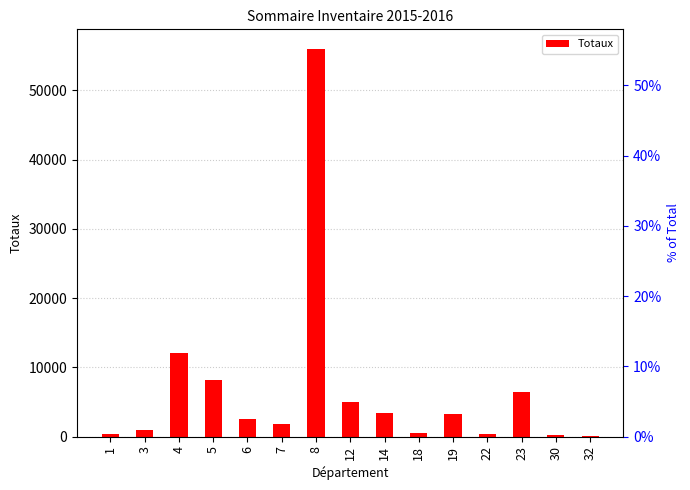

The value at 32 is 54.1. True or false?

False